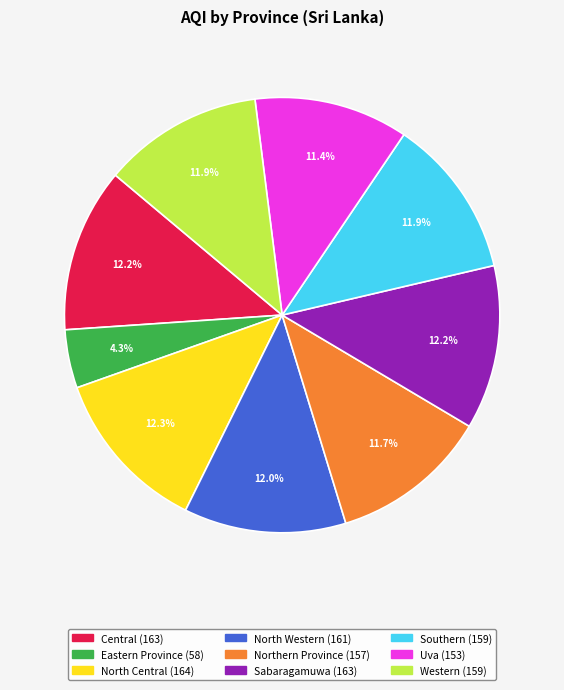

Approximately how many times larger is the value at North Central compared to Western?

1.0